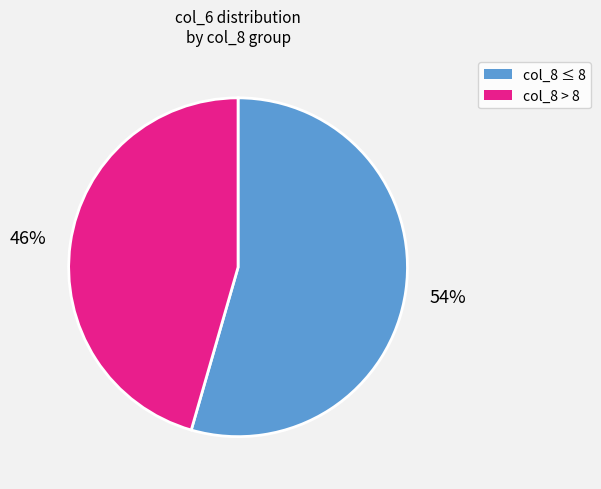

How many slices are in this pie chart?

2